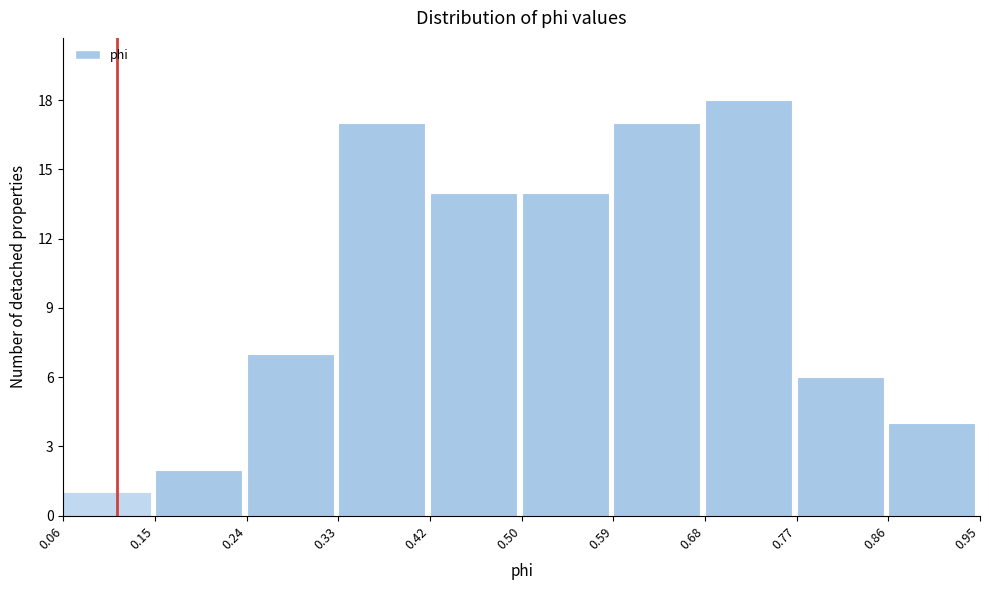

How tall is the bar that spans 0.50 to 0.59 on the x-axis? The values are not printed on the chart, so give them approximately, as read against the axis.

14